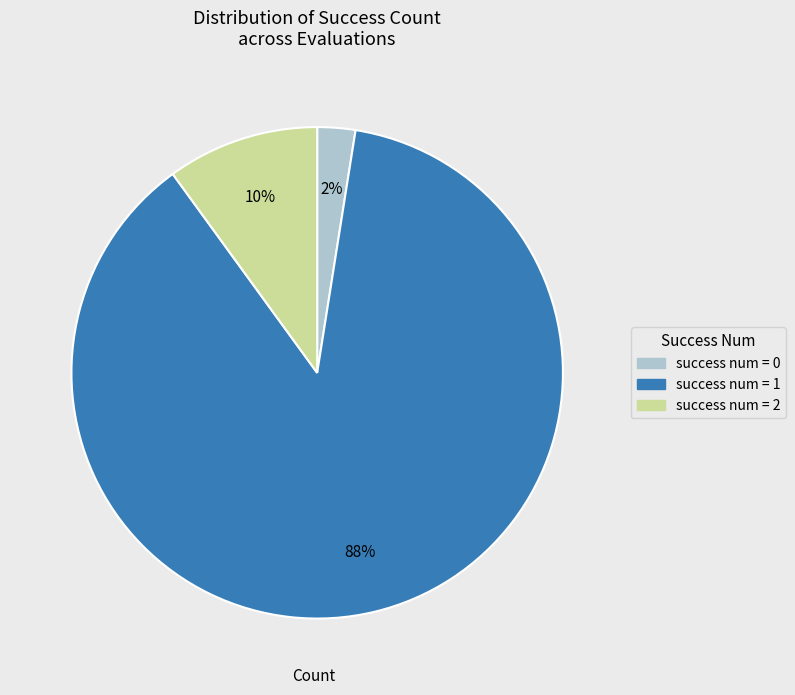

Is there any slice that represents more than half of the pie?

Yes